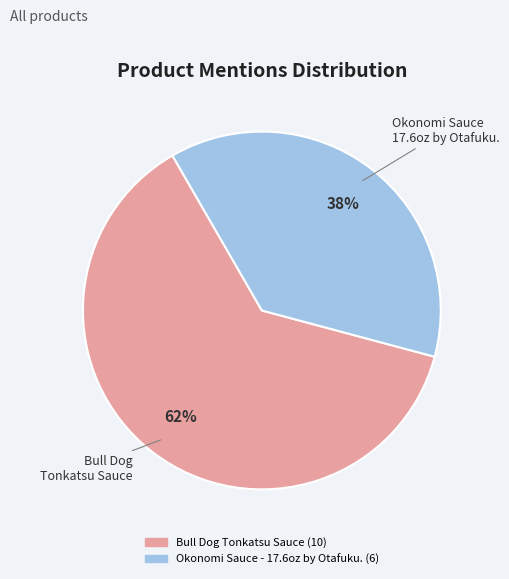

Count the number of slices in the pie.

2